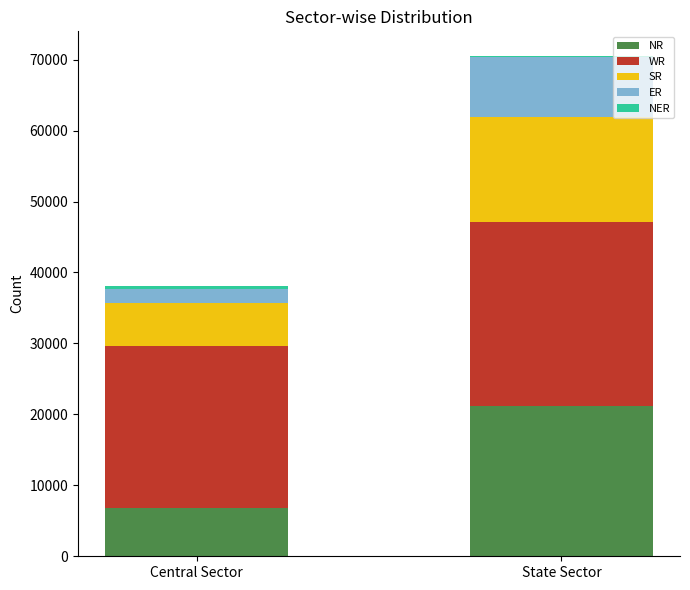

At which category is the sum across all series the highest?

State Sector